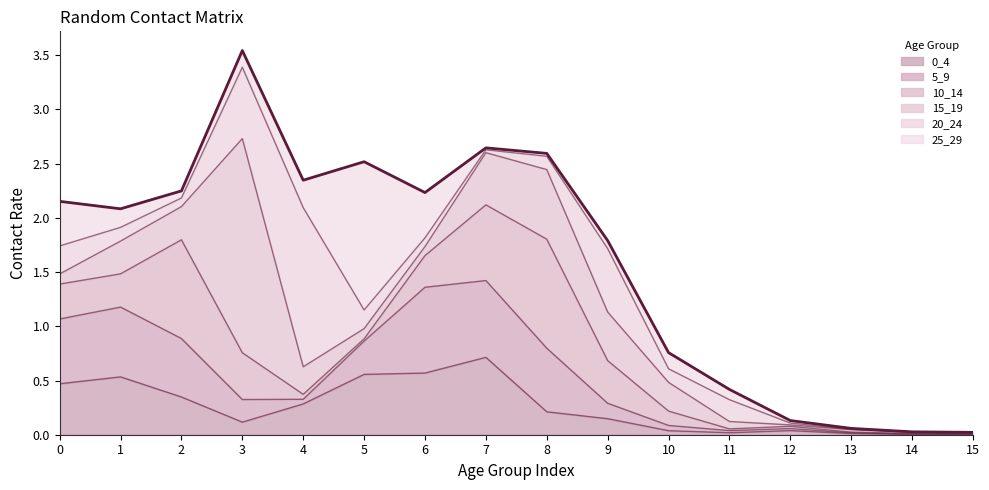

At how many categories does at least one series exceed 1?

4